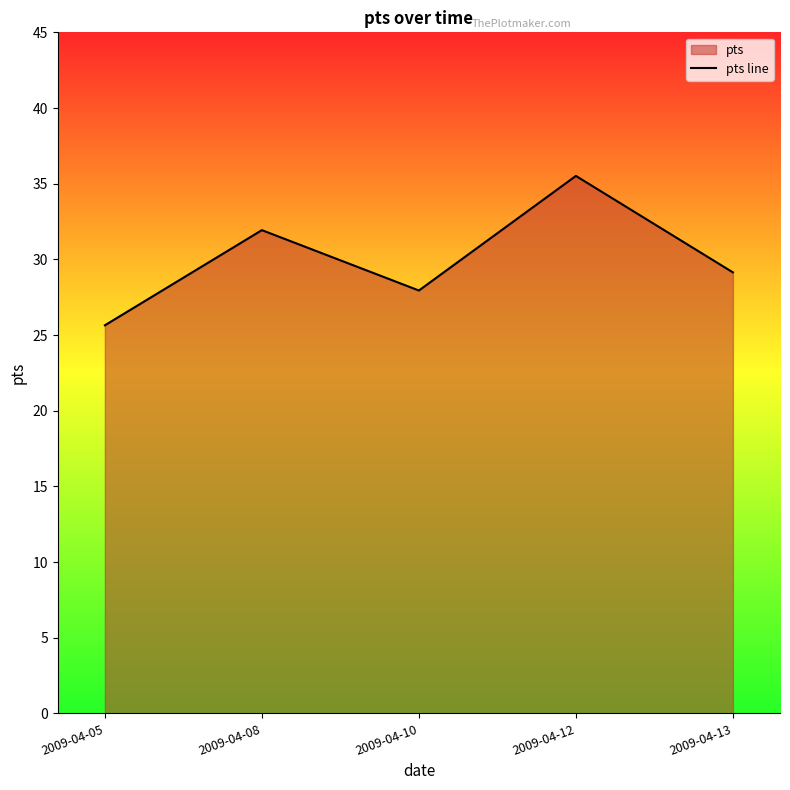

What is the difference between the values at 2009-04-10 and 2009-04-05?

2.3